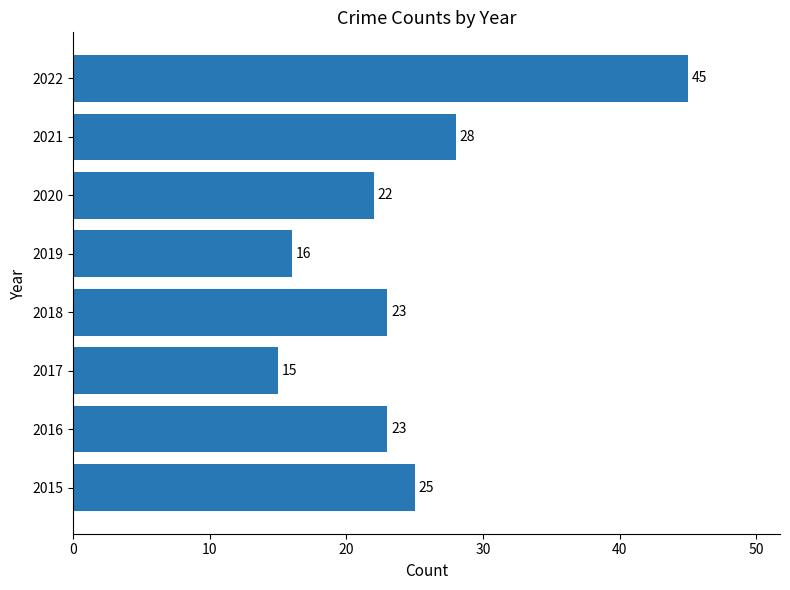

What is the sum of all values?

197